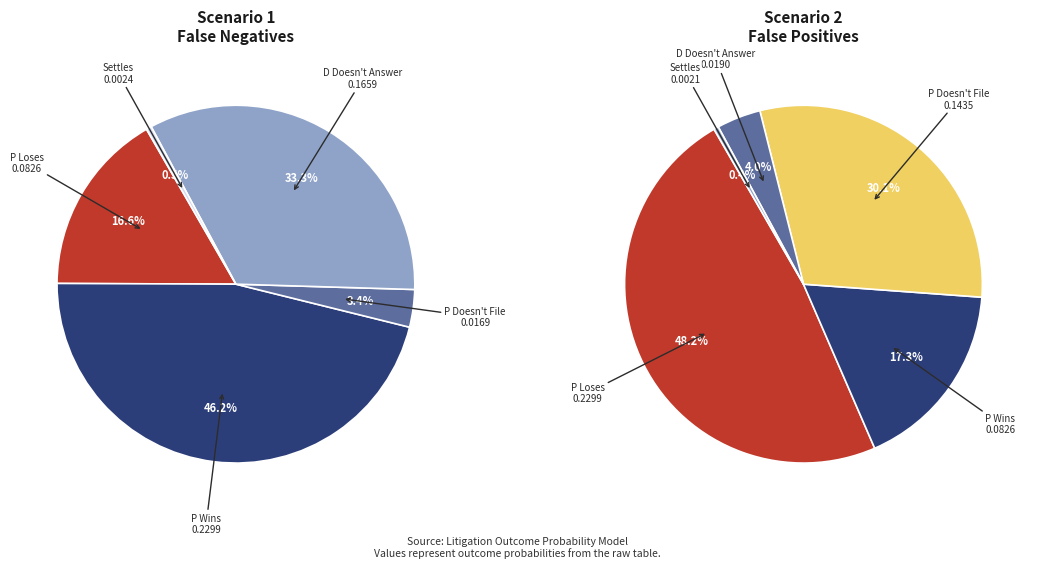

Does P Loses account for over 50% of the chart?

No